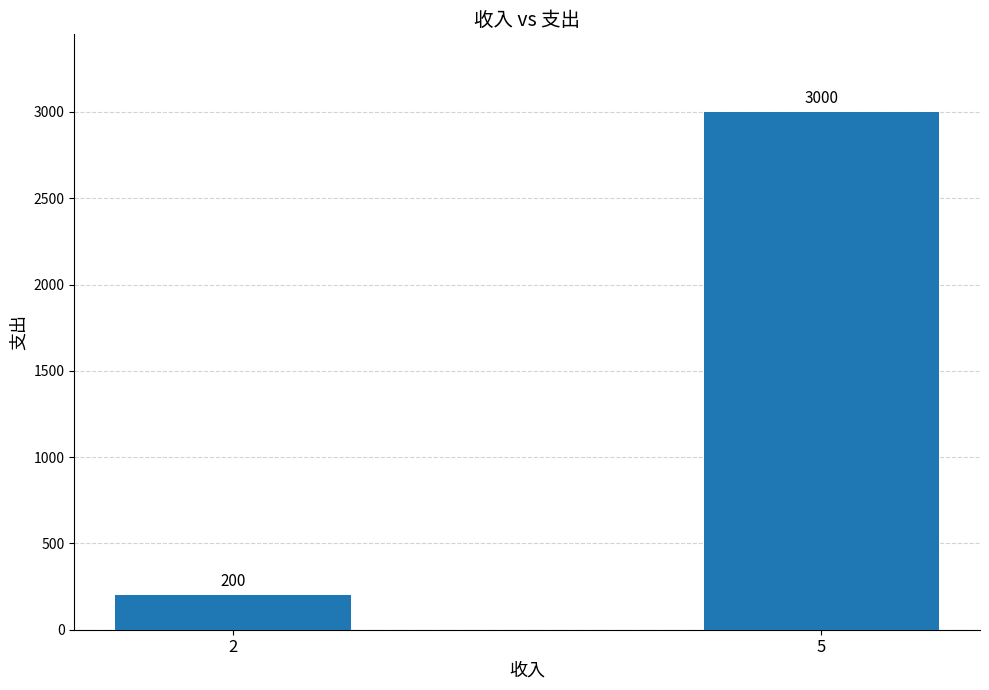

Read the value at 2, to the nearest 10.

200